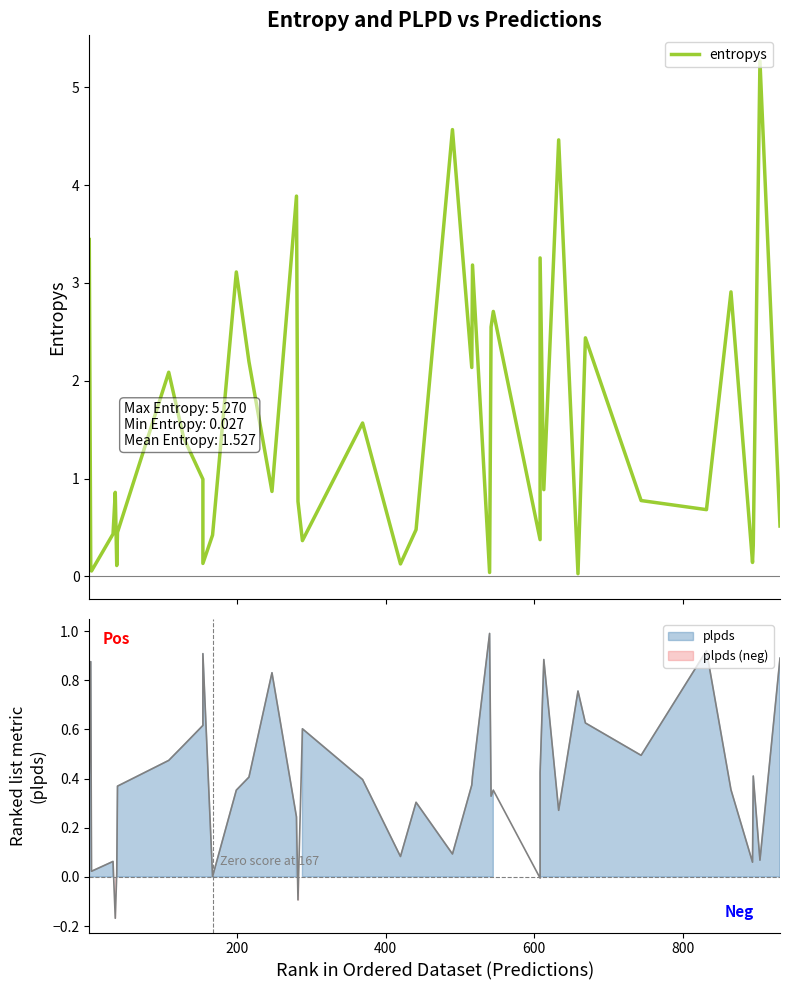

True or false: the data has more than 0 interior local peaks.

True